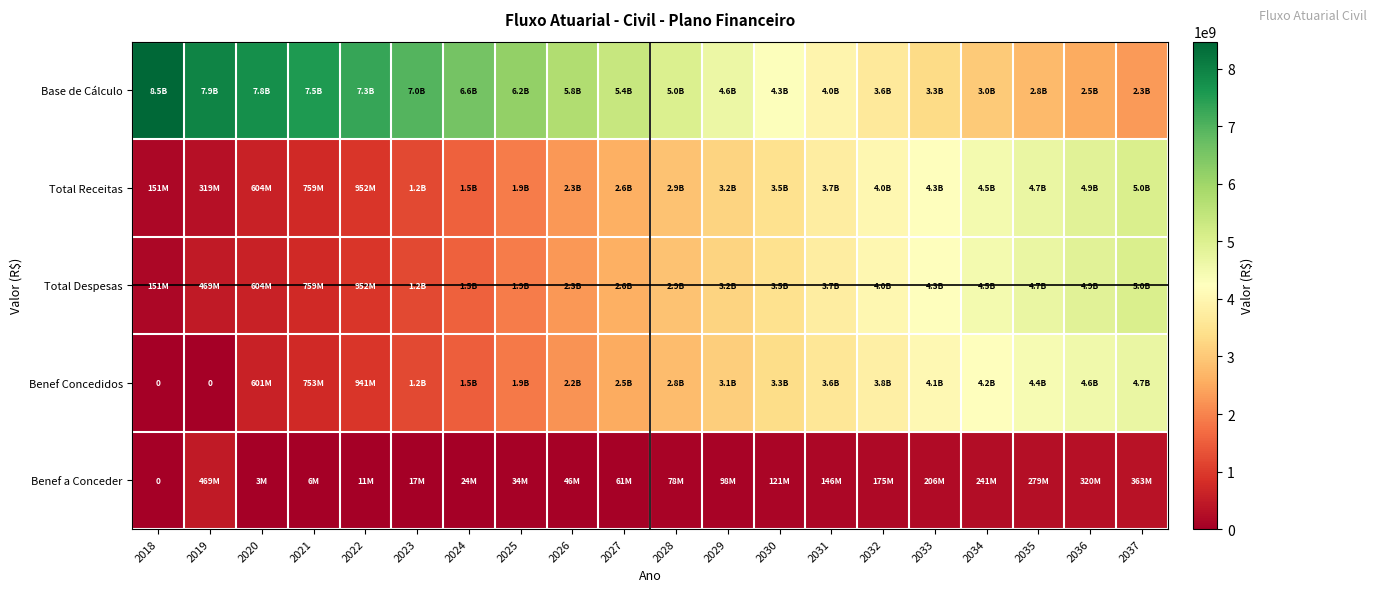

At which label does Total Receitas reach its minimum?

2018